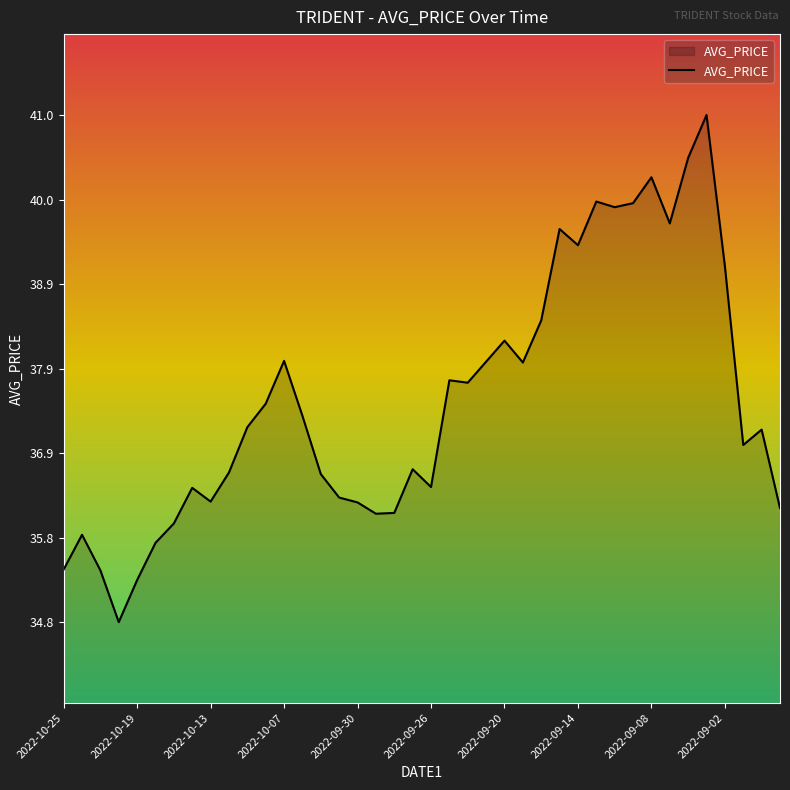

What is the difference between the maximum and minimum values?

6.3